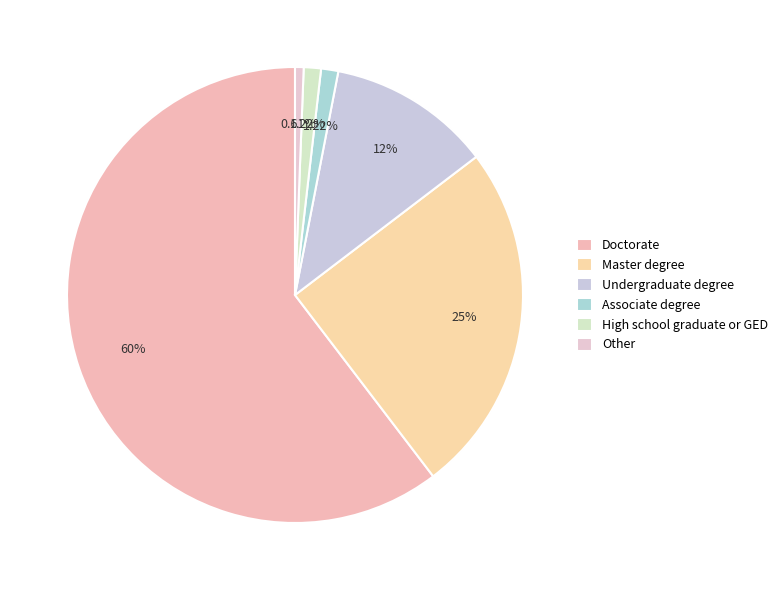

Is Doctorate the majority of the pie?

Yes